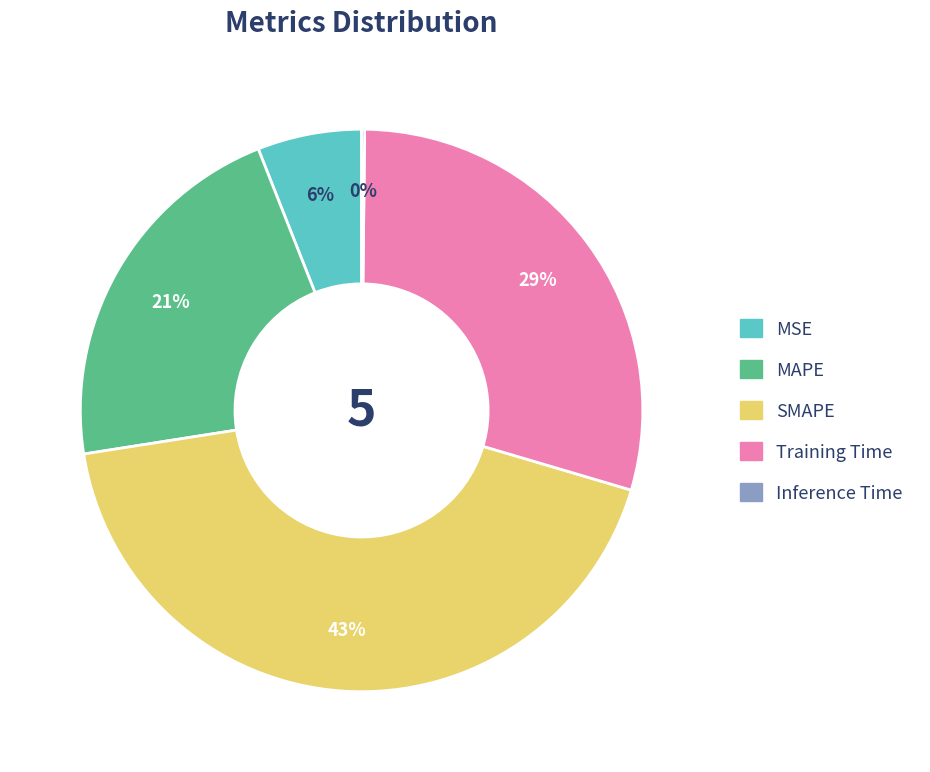

What is the largest slice in the pie chart?

SMAPE